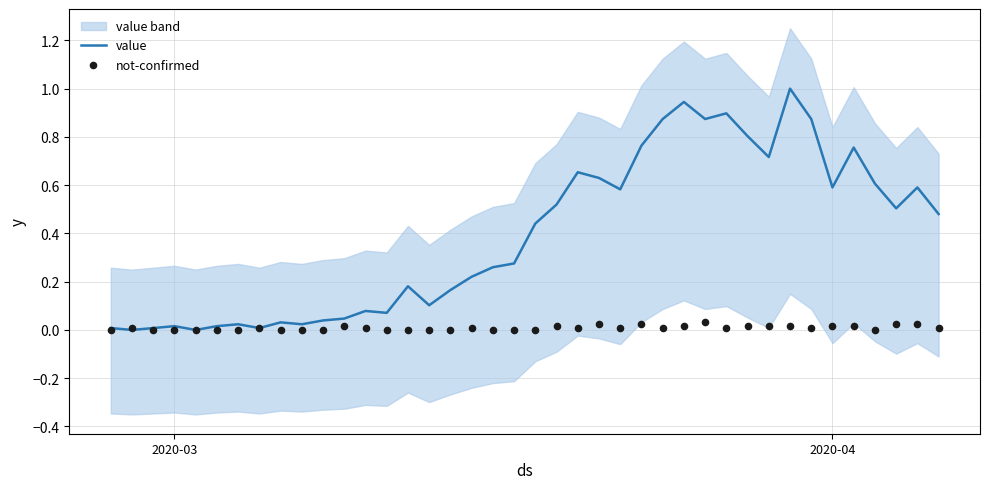

Which series contains the highest Y value?

value